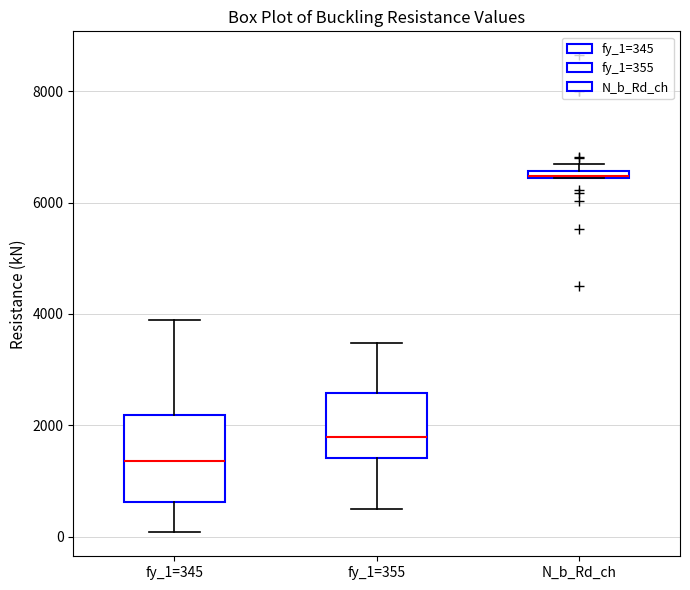

Which box is the tallest, from its lower edge to its upper edge?

fy_1=345